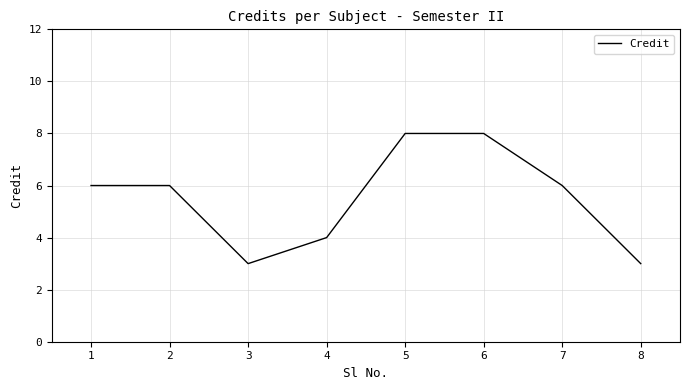

Between 6 and 7, which is larger?

6